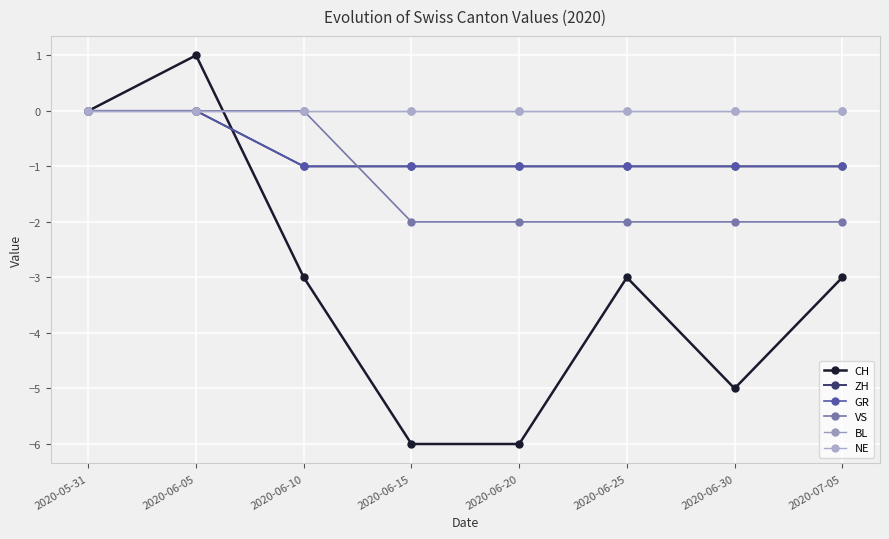

Rank the categories by VS value from highest to lowest.

2020-05-31, 2020-06-05, 2020-06-10, 2020-06-15, 2020-06-20, 2020-06-25, 2020-06-30, 2020-07-05